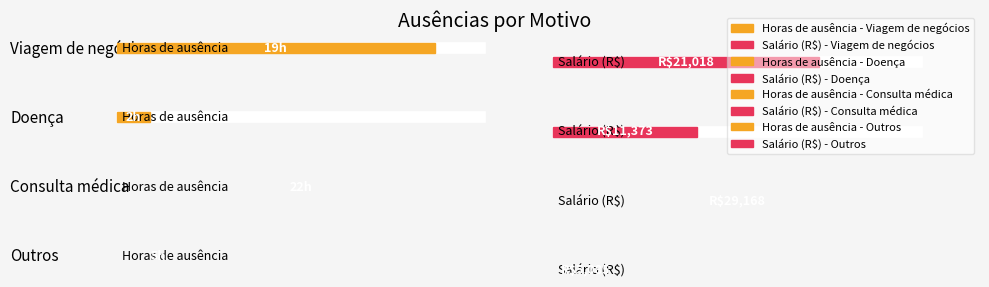

Rank the series by their maximum value, from highest to lowest.

Salário, Horas_de_ausência